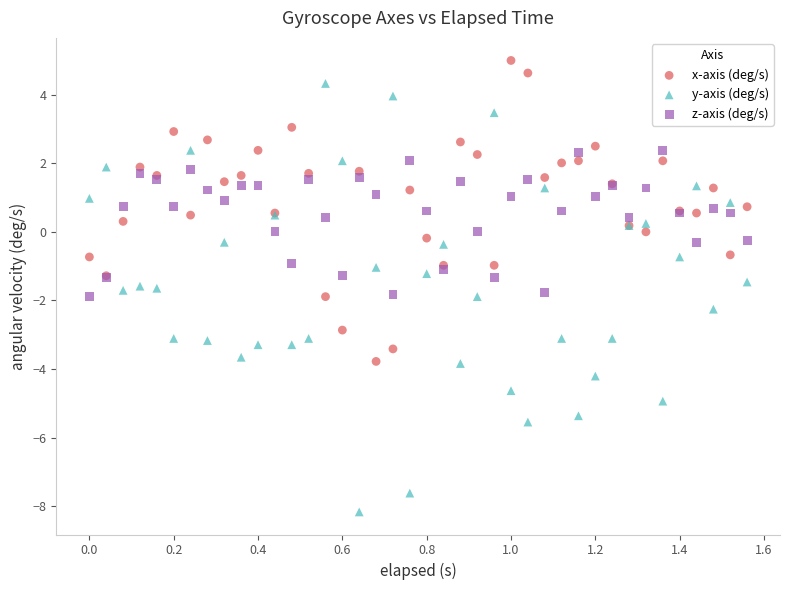

What is the X range (max minus min) for the scatter plot?

1.6